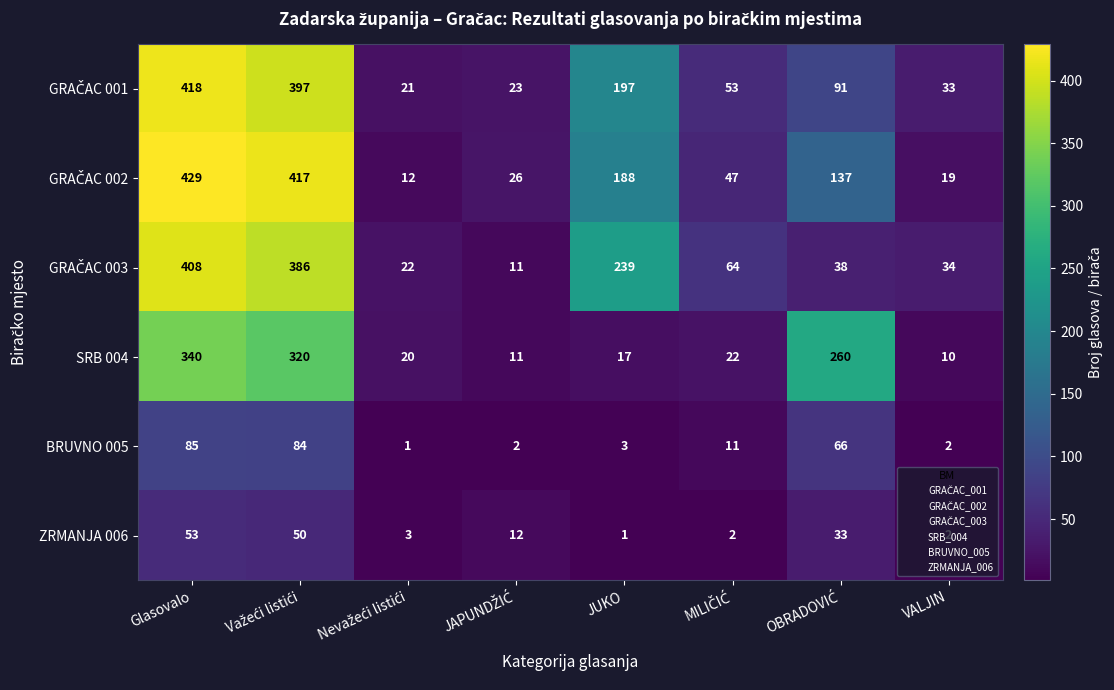

How many data points in BRUVNO 005 are less than 11?

4